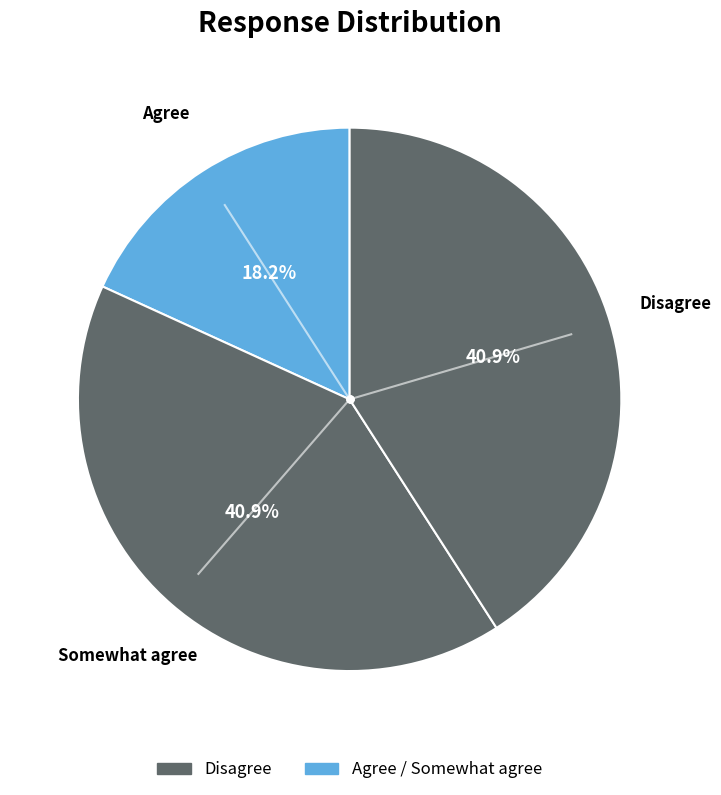

How many segments does this pie chart have?

3